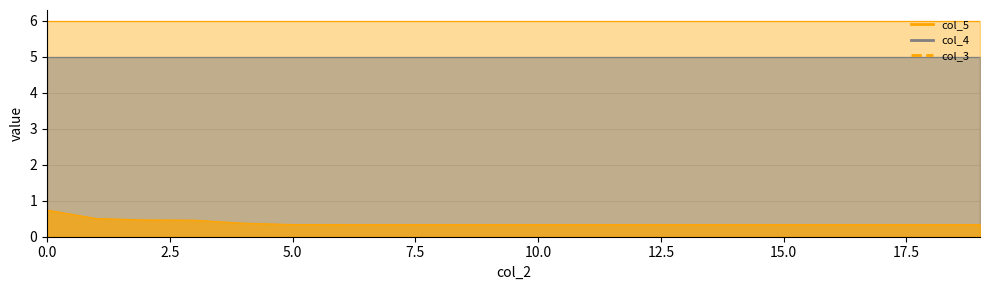

The col_5 series shows 6.0 at 11. True or false?

True